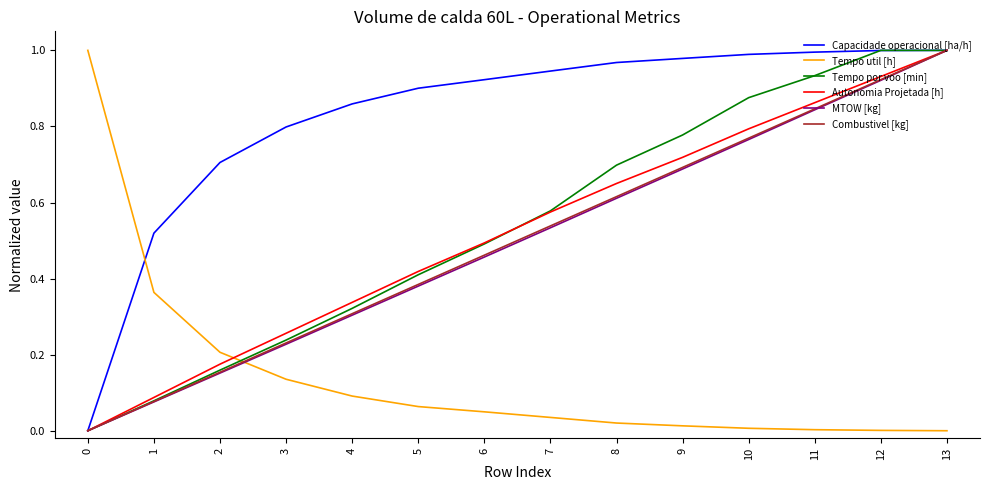

How many intersections are there between MTOW [kg] and Tempo util [h]?

1